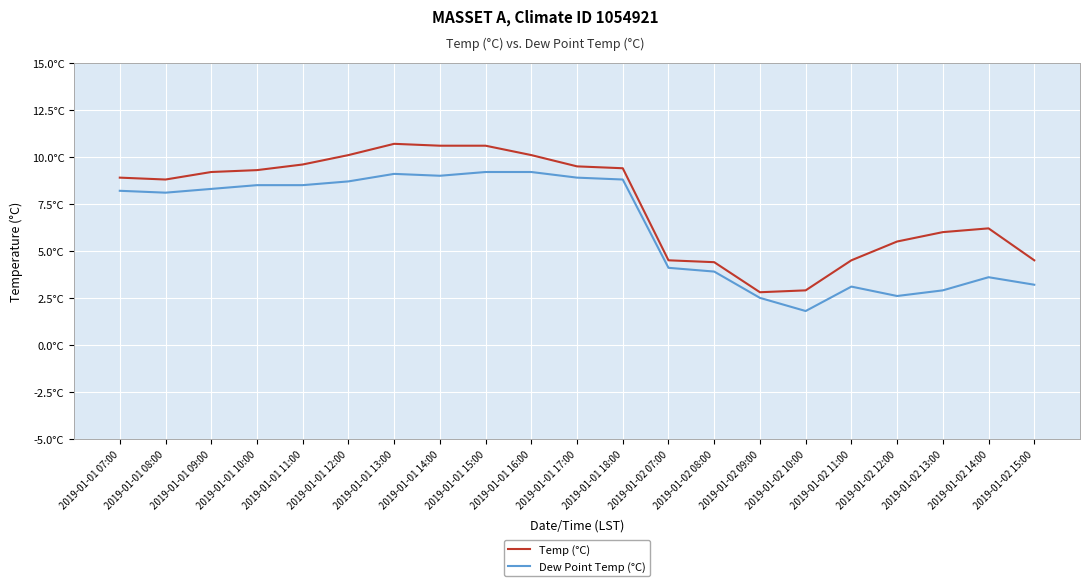

What is the total value across all series at 2019-01-01 14:00?

19.6